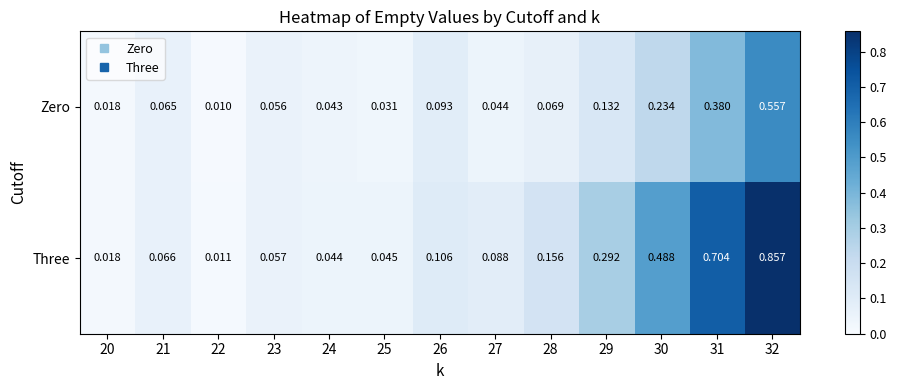

Which series has the largest range (max minus min)?

Three